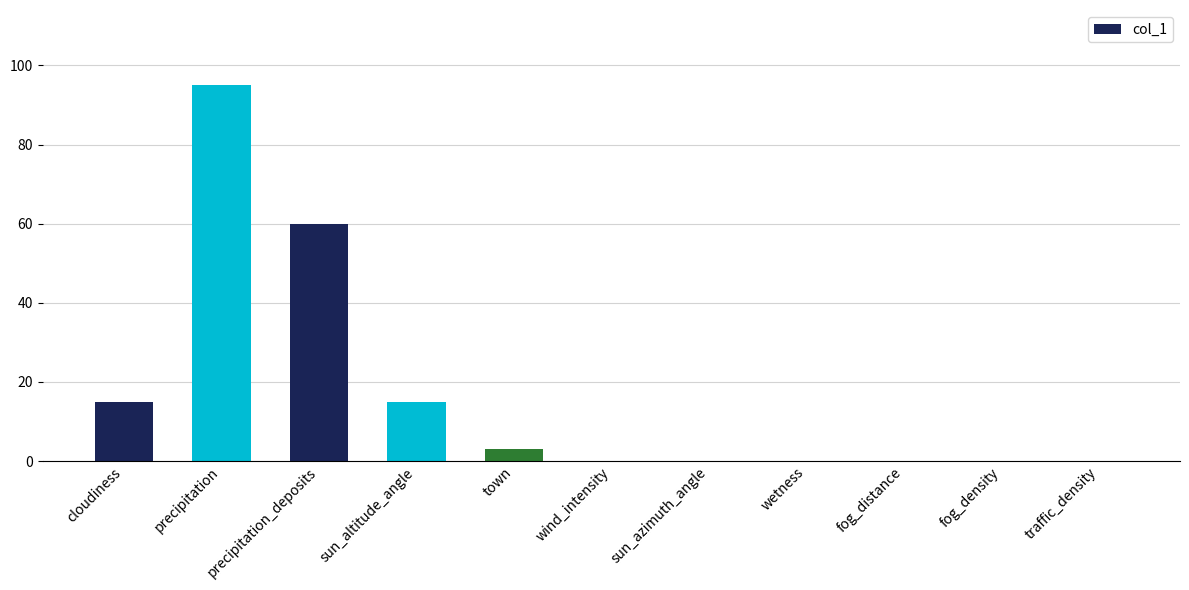

Reading right to left, list all the values displayed in this chart.

traffic_density=0	fog_density=0	fog_distance=0	wetness=0	sun_azimuth_angle=0	wind_intensity=0	town=3	sun_altitude_angle=15	precipitation_deposits=60	precipitation=95	cloudiness=15